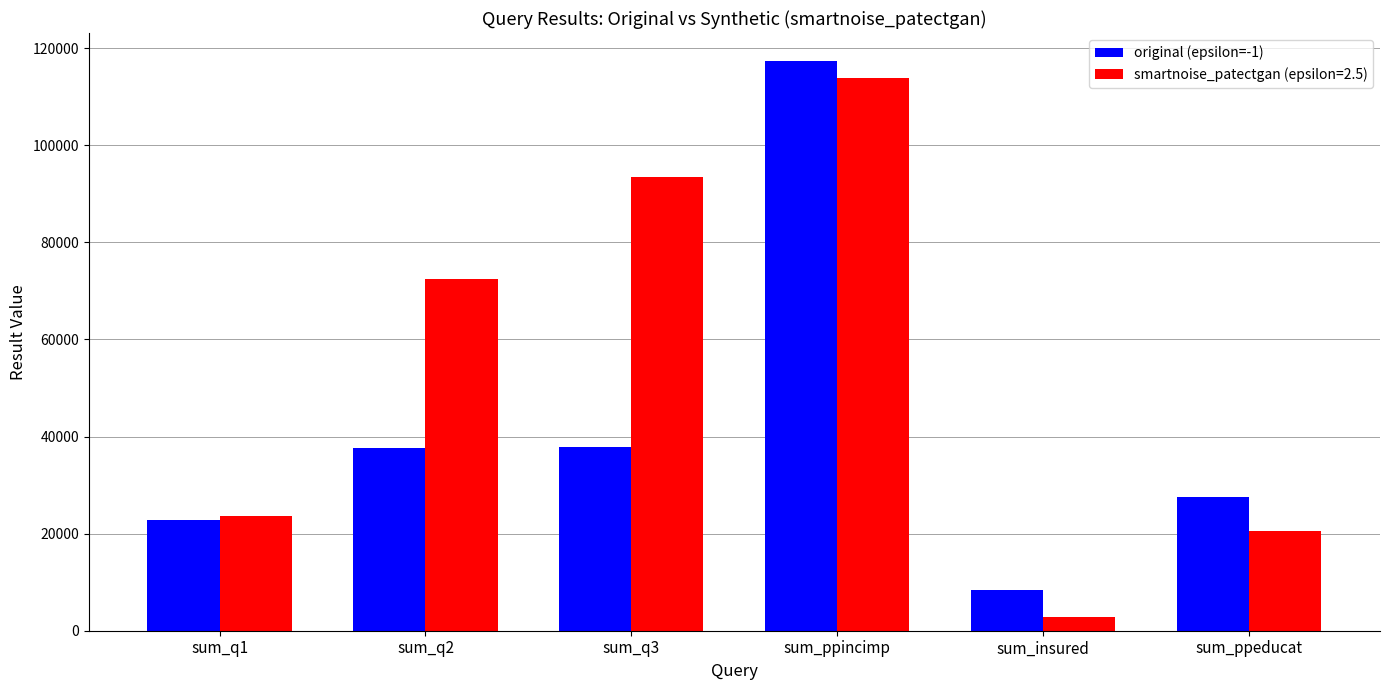

Count the number of categories in the chart.

6